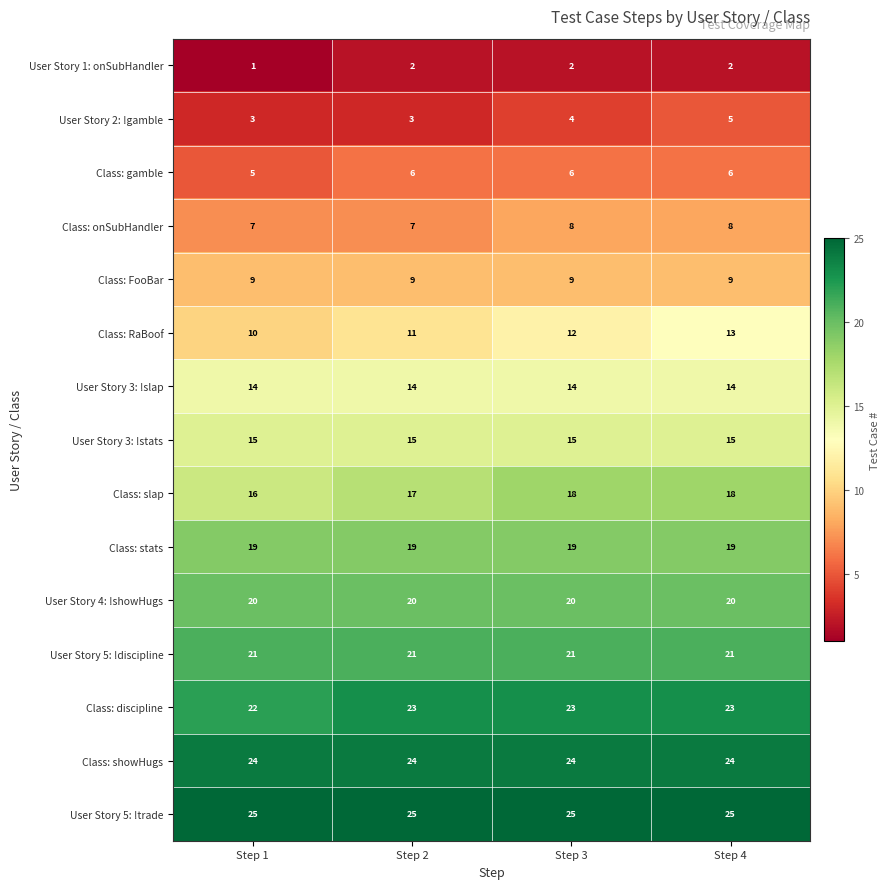

What is the greatest value displayed?

25